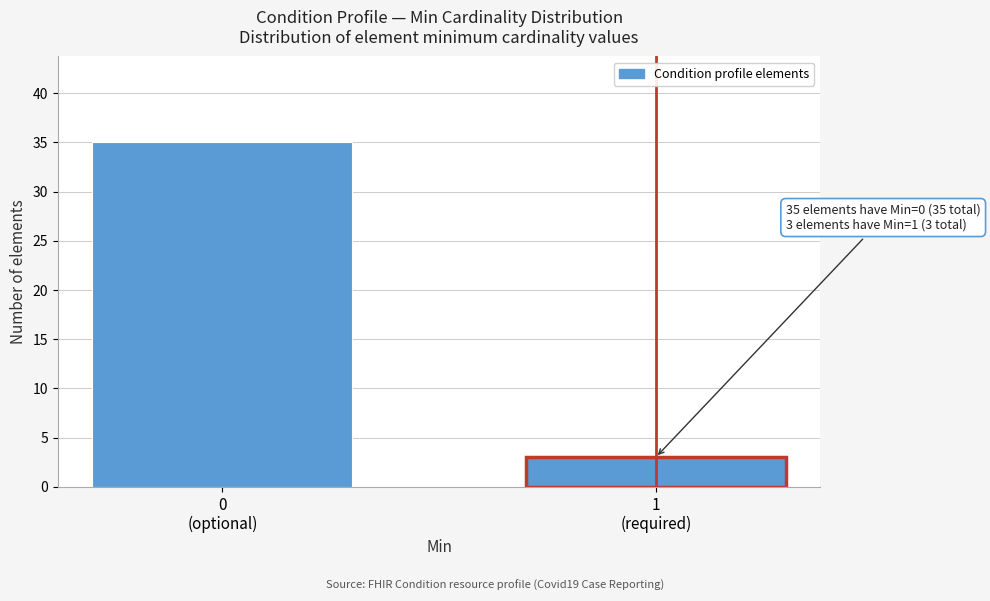

Reading left to right, what are all the values shown in this chart?

35	3